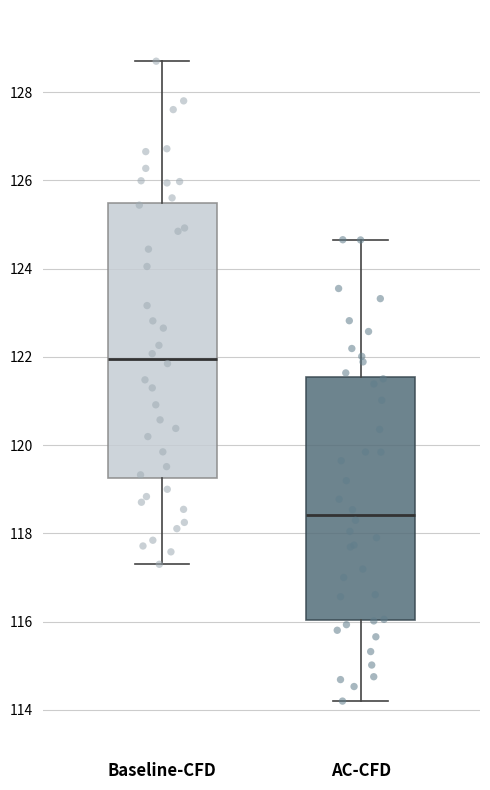

Which box has the highest median line?

Baseline-CFD